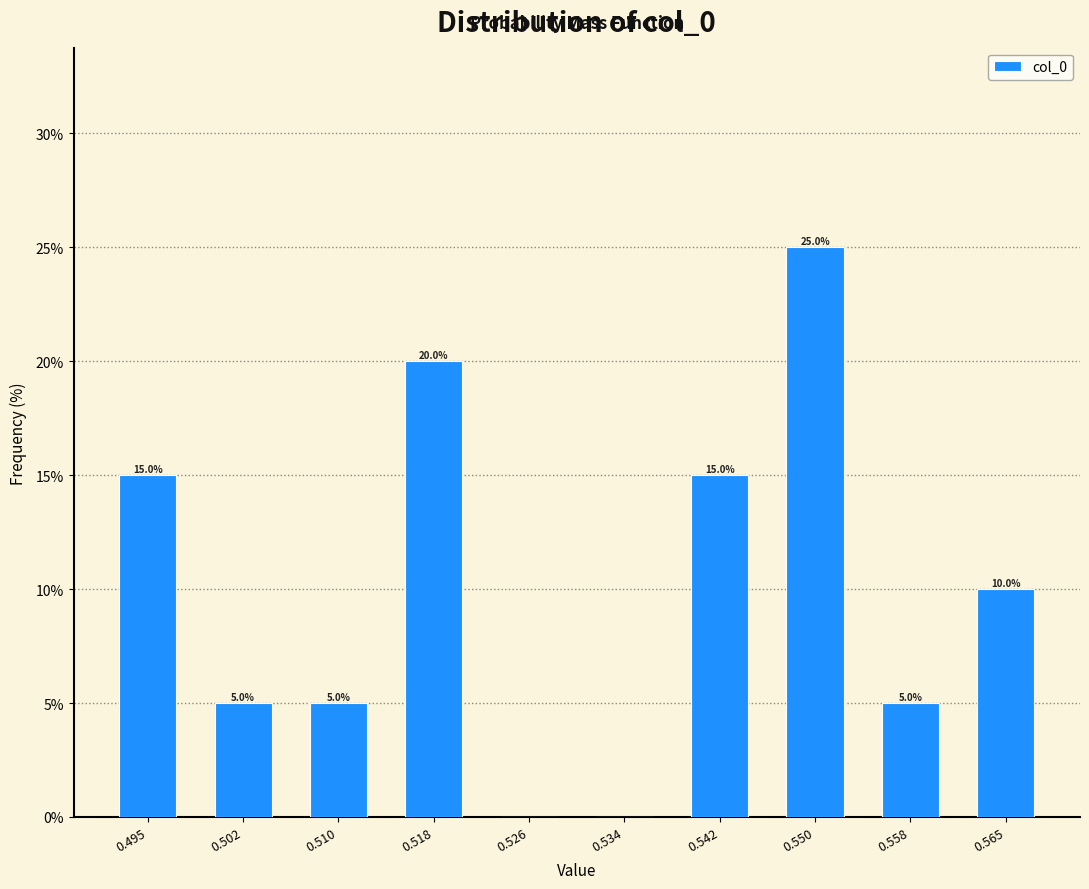

Over which range of the x-axis is the bar tallest?

0.546 to 0.554